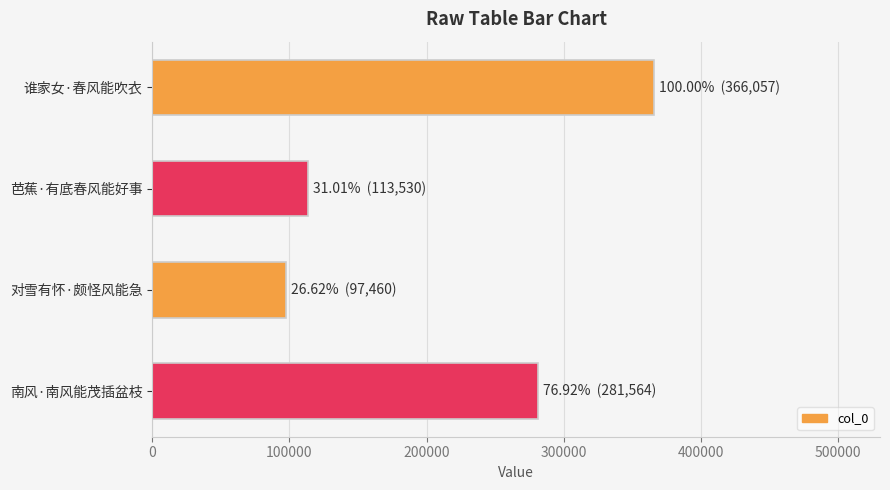

What is the greatest value displayed?

366057